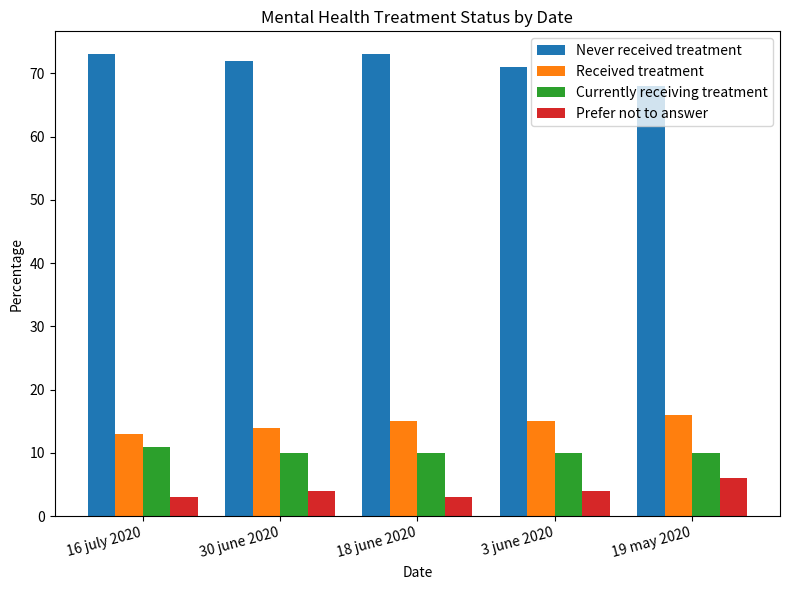

Reading right to left, extract all data points from this chart.

Never received treatment: 68	71	73	72	73
Received treatment: 16	15	15	14	13
Currently receiving treatment: 10	10	10	10	11
Prefer not to answer: 6	4	3	4	3